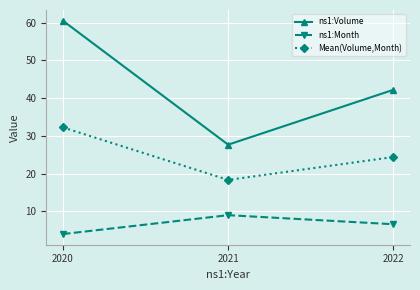

Where does the Mean(Volume,Month) series first go above 24?

2020